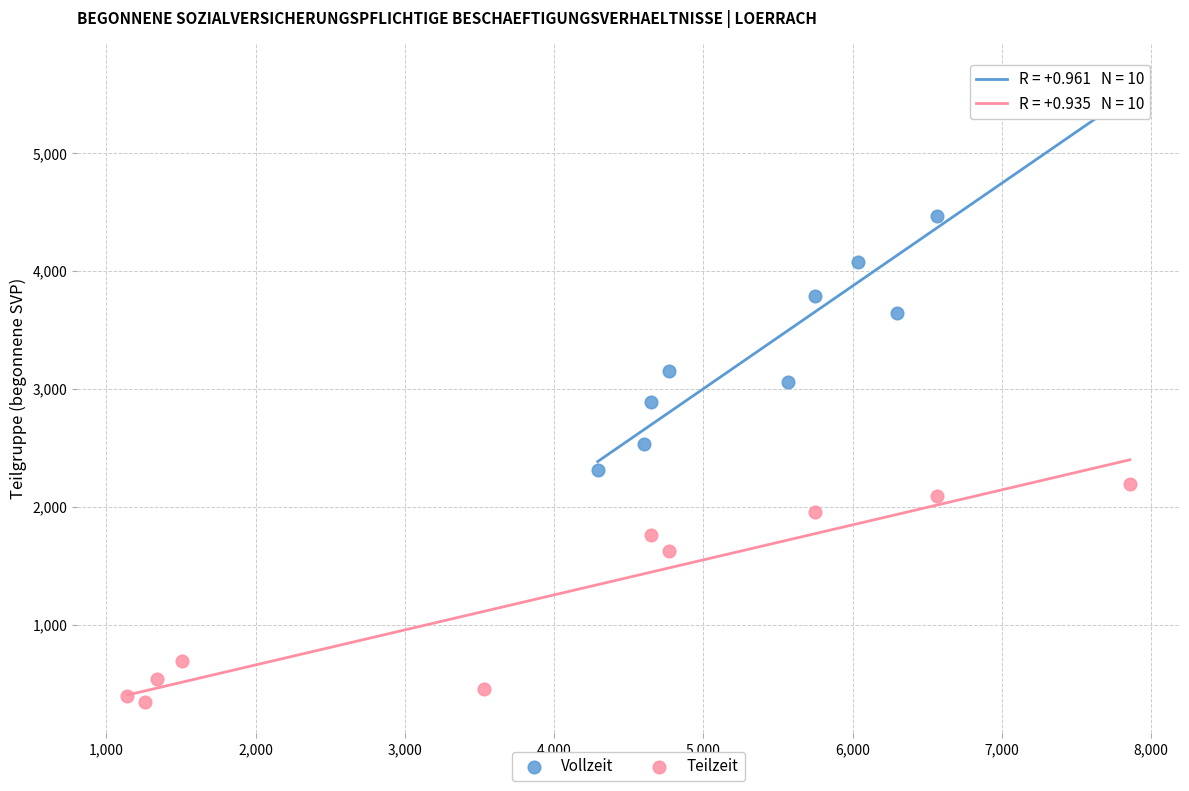

Which series has the widest spread of Y values?

Vollzeit